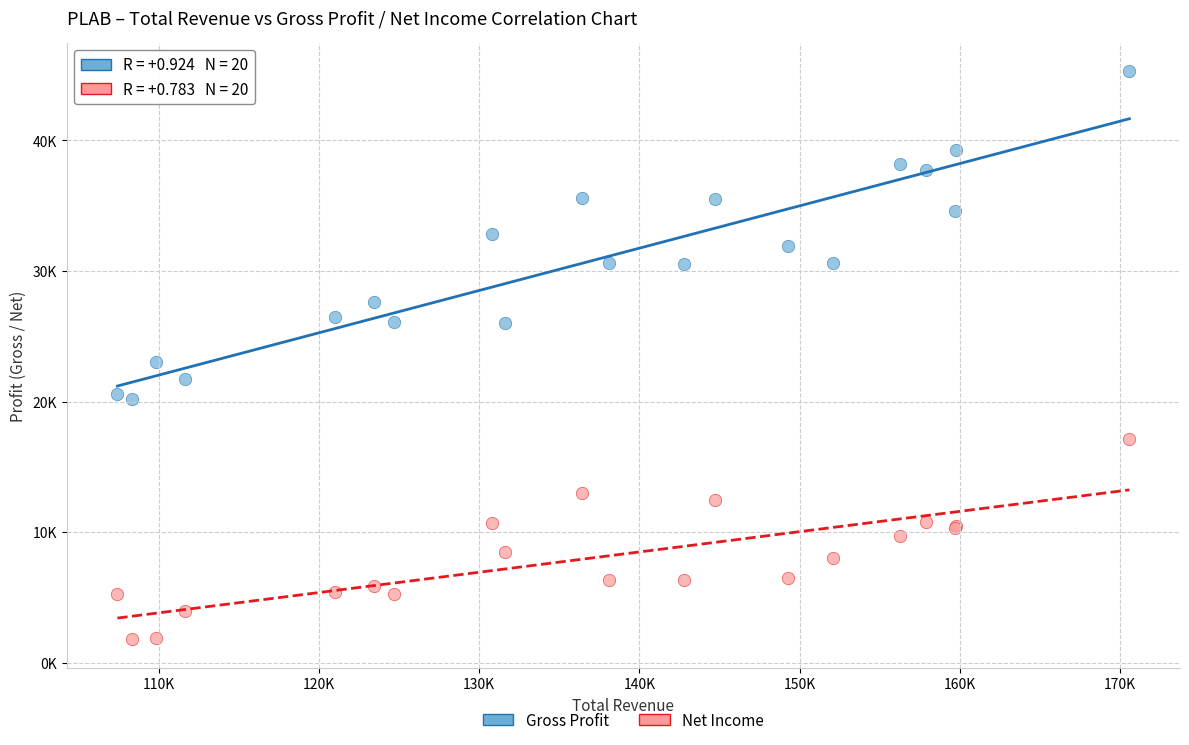

Which series reaches the maximum Y coordinate?

Gross Profit